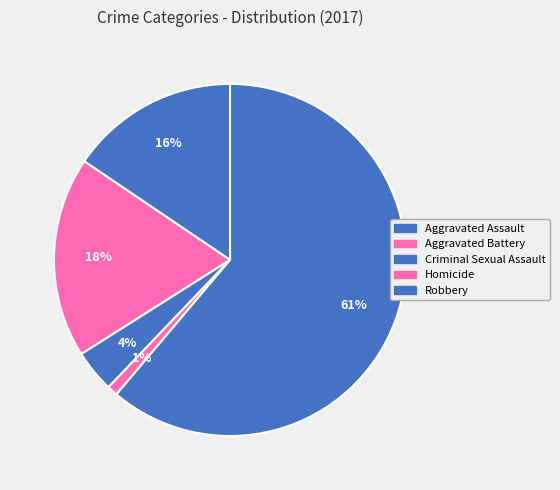

Combined, what portion of the pie is Aggravated Assault and Aggravated Battery?

34.0%